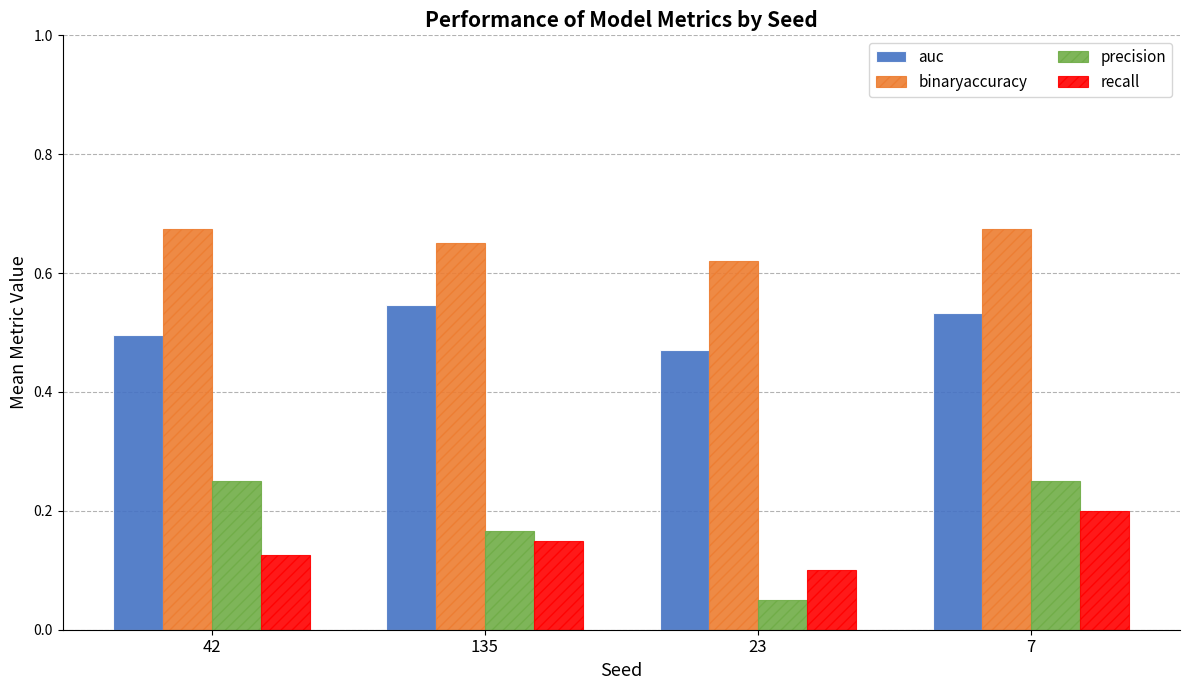

How many distinct data groups are displayed?

4